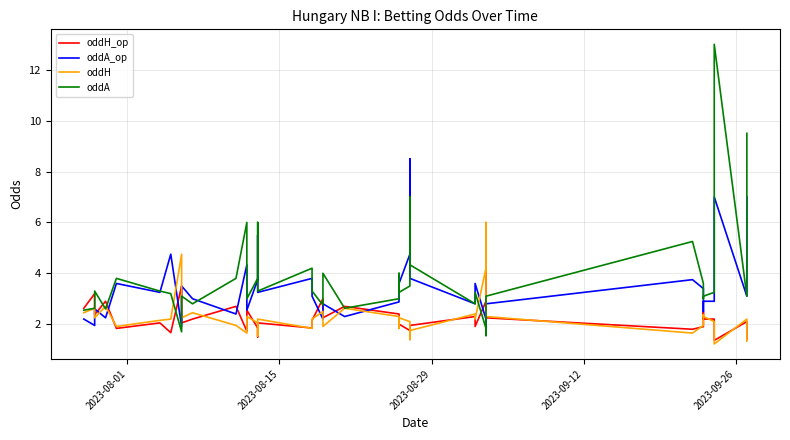

How many times do oddH and oddA_op cross each other?

11